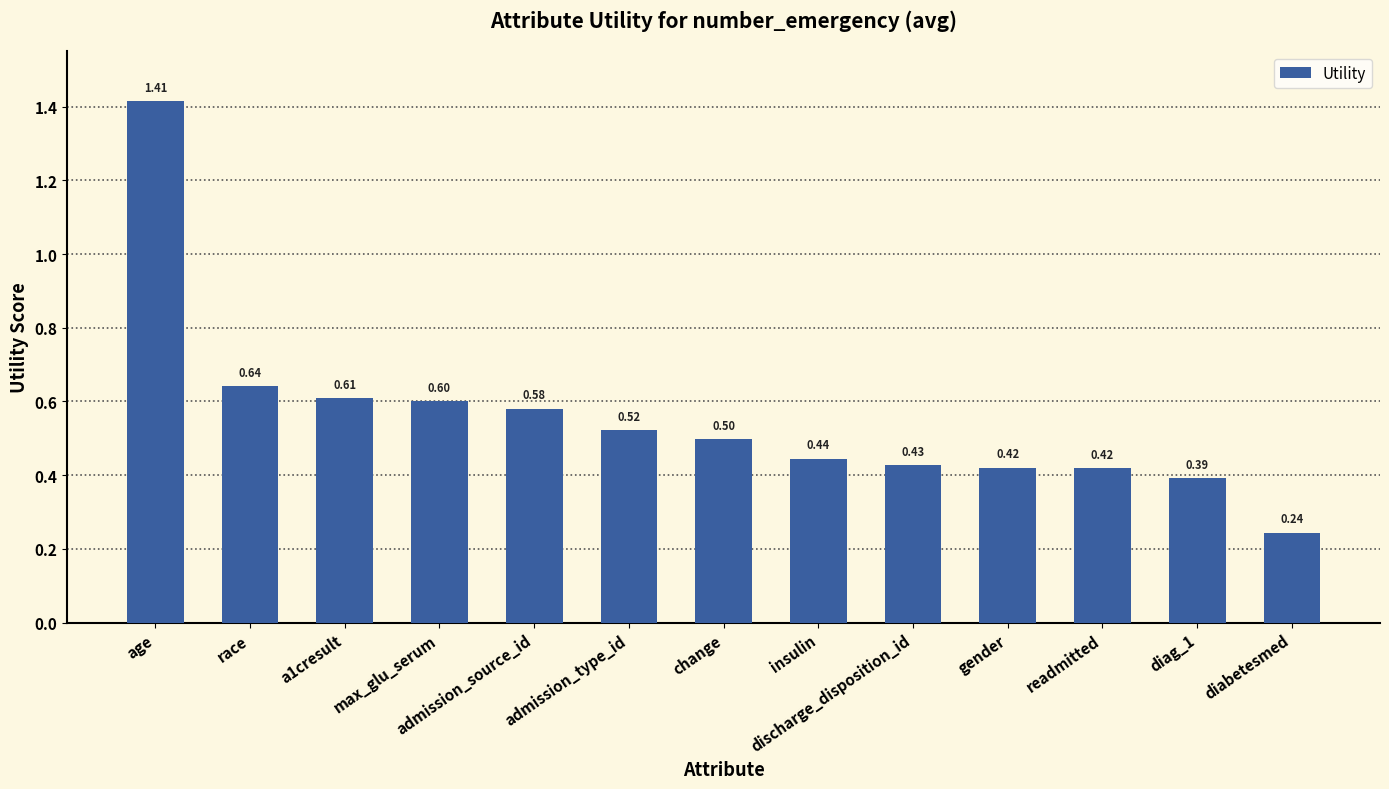

What is the label of the 8th bar from the left?

insulin